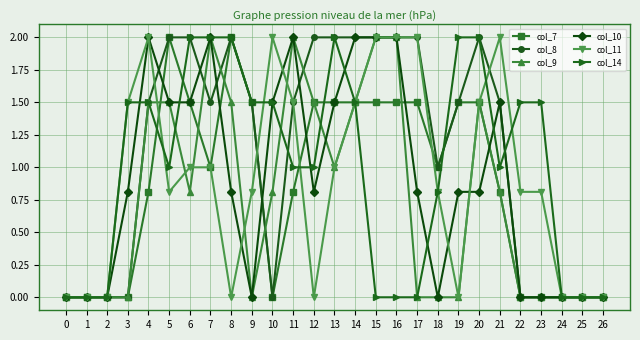

What is the difference between the maximum and minimum values in the col_8 series?

2.0